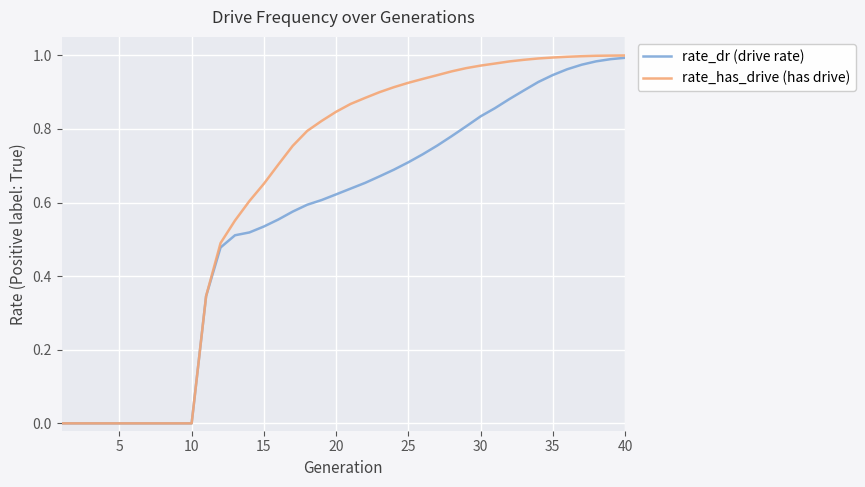

Which series has the largest total across all categories?

rate_has_drive (has drive)